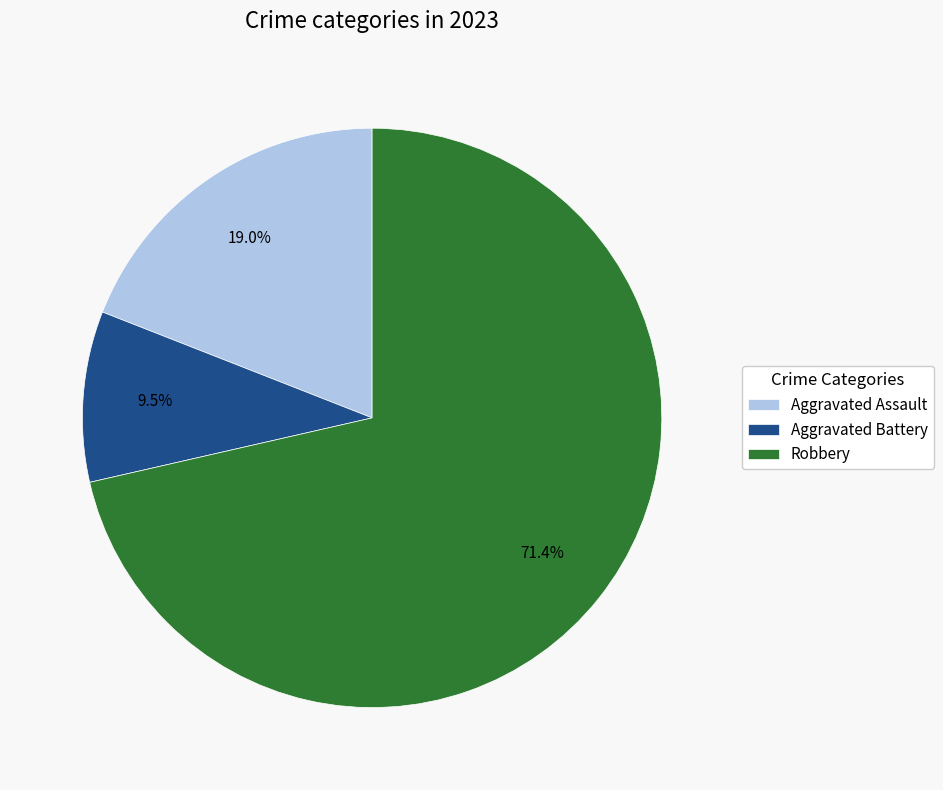

How many slices are in this pie chart?

3